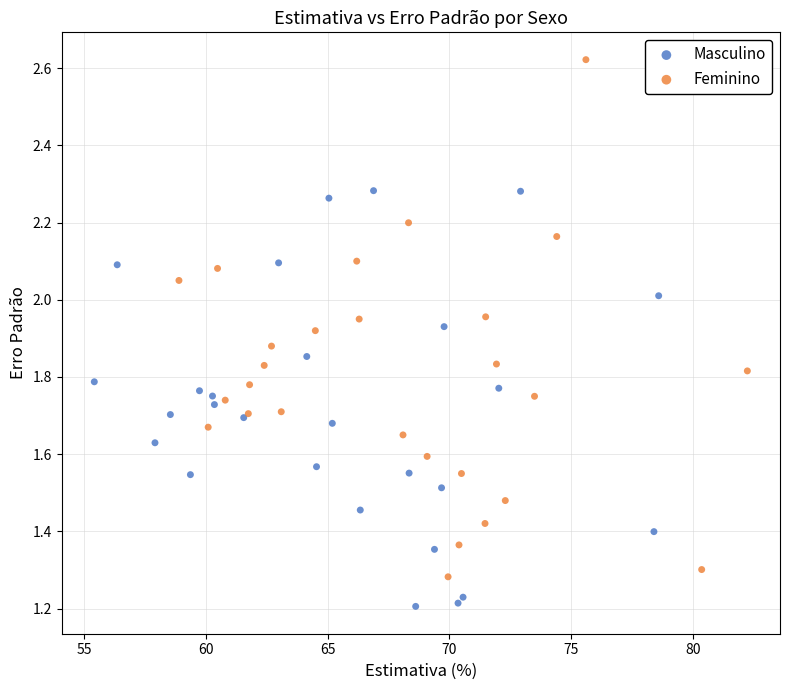

Which series reaches the maximum Y coordinate?

Feminino